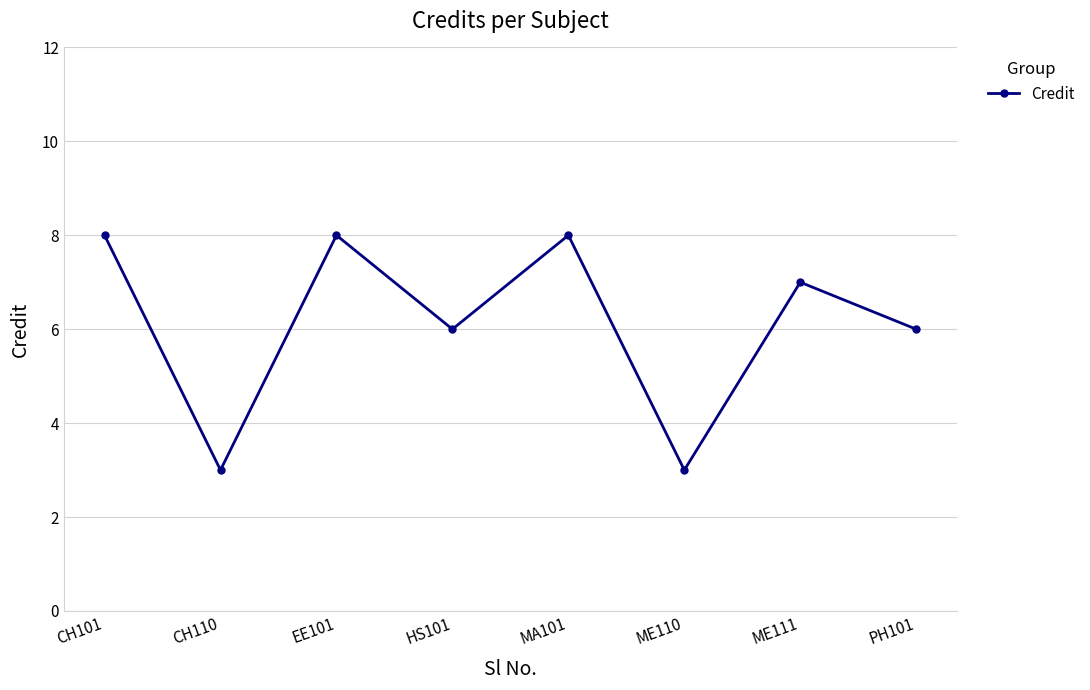

How many values are between 6 and 8?

6